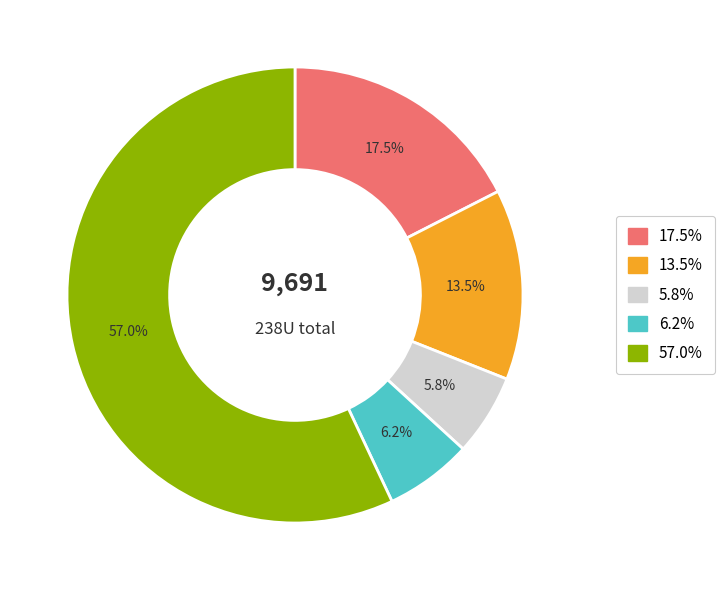

To the nearest percent, what is the difference between the largest and smallest slice percentages?

51%